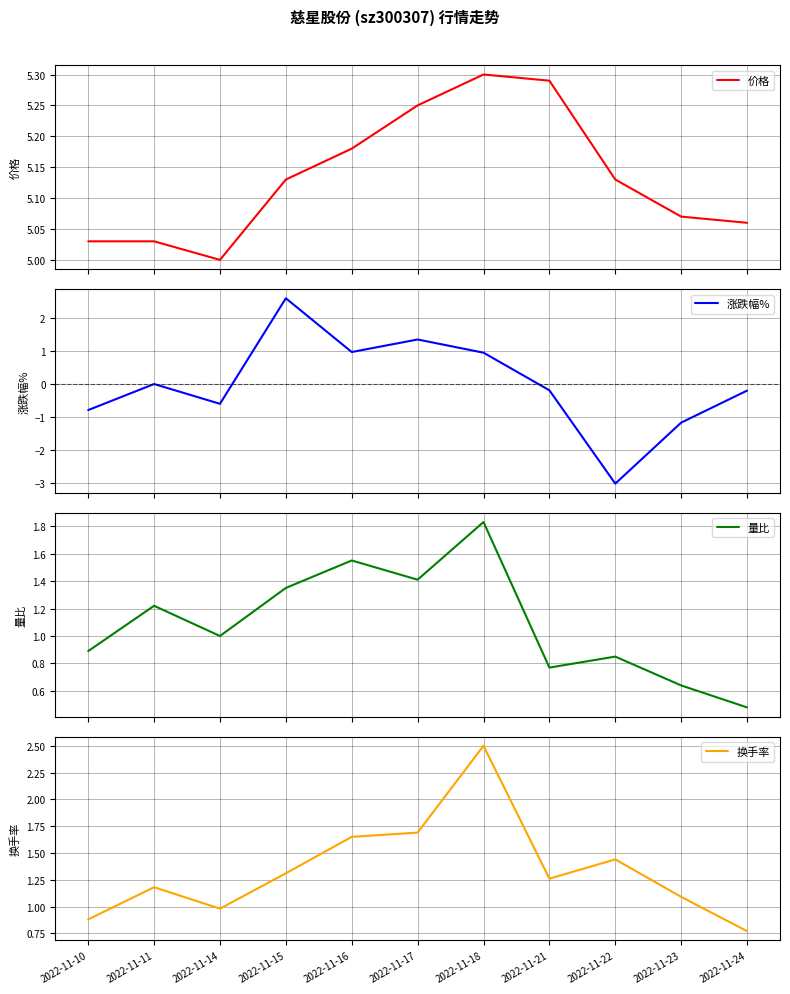

Is the value of 价格 at 2022-11-10 greater than the value of 量比 at 2022-11-23?

Yes